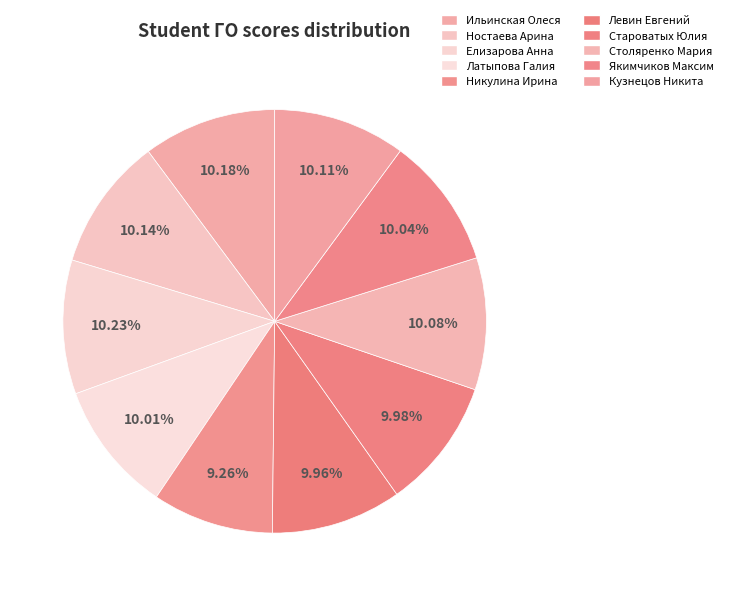

True or false: Ильинская Олеся accounts for 4% of the total.

False